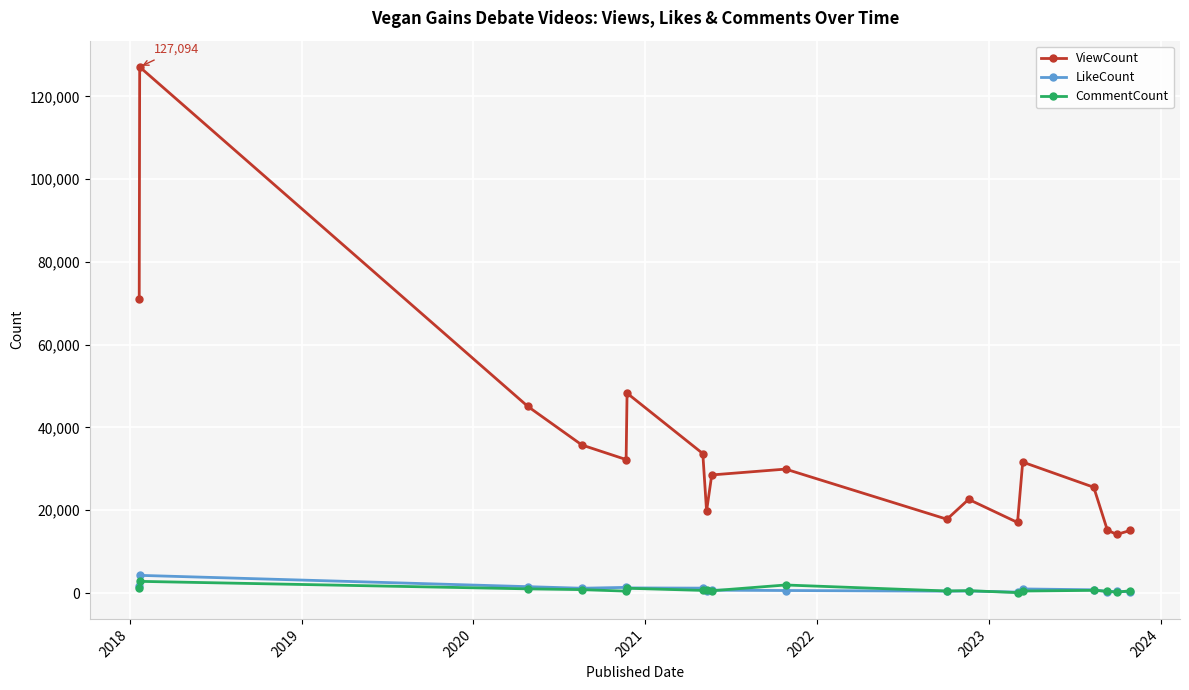

What is the value of the LikeCount point at the 6th from the left?

1246